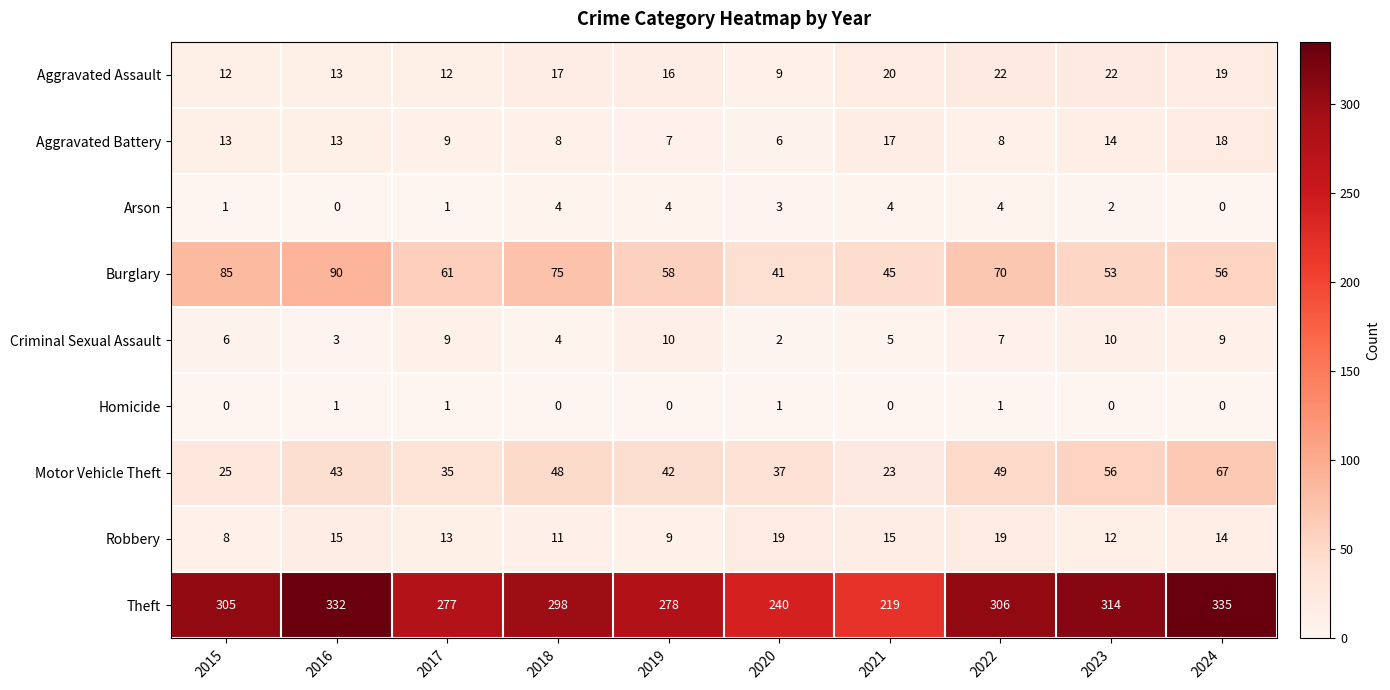

What is the average value of the Robbery series?

14